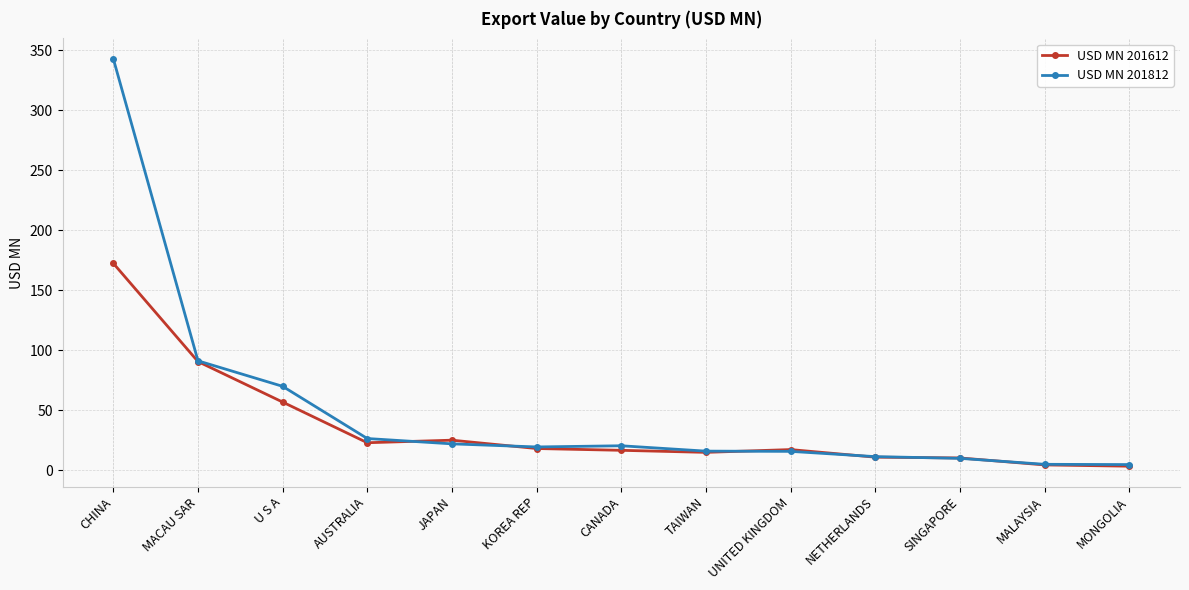

Between TAIWAN and NETHERLANDS, which series saw the biggest shift?

USD MN 201812